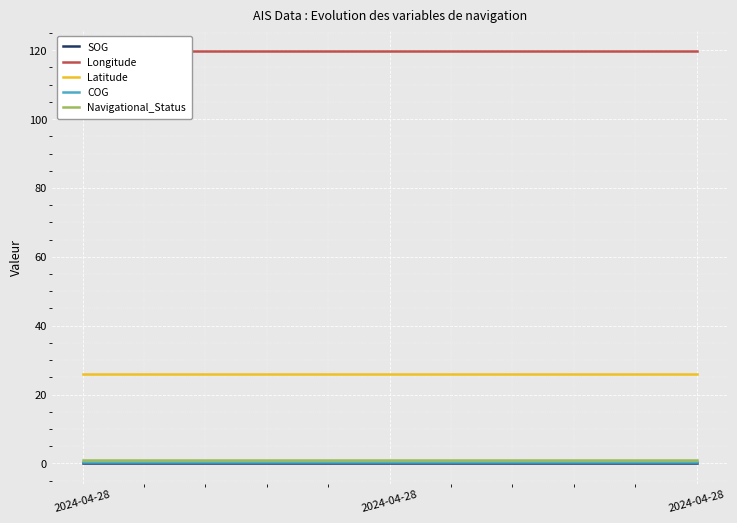

Is the value of SOG at 2024-04-28 greater than the value of Latitude at 2024-04-28?

No